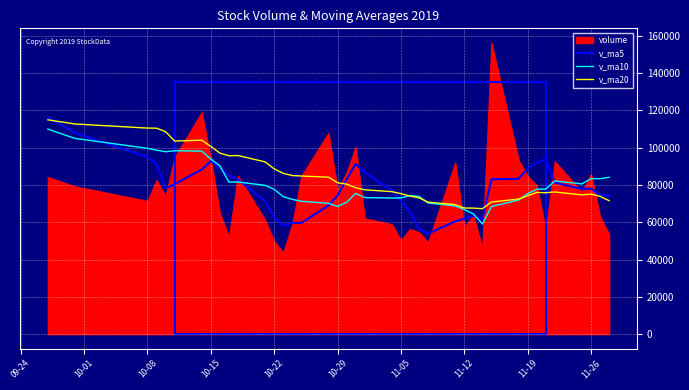

Which series ends up on top after the final intersection of v_ma20 and v_ma10?

v_ma10